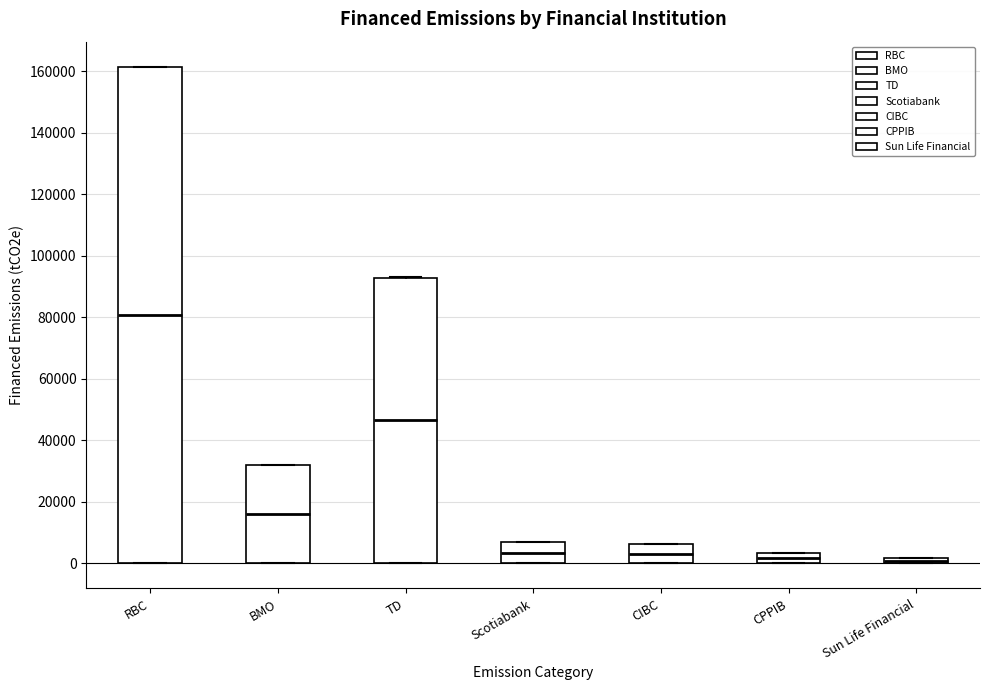

Which box has the highest median line?

RBC